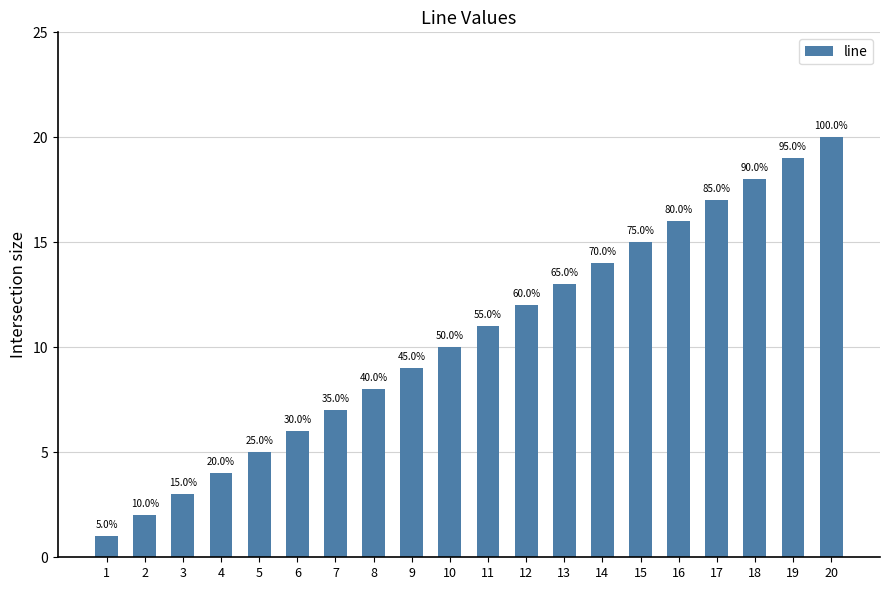

What is the ratio of the value at 14 to the value at 4?

3.5